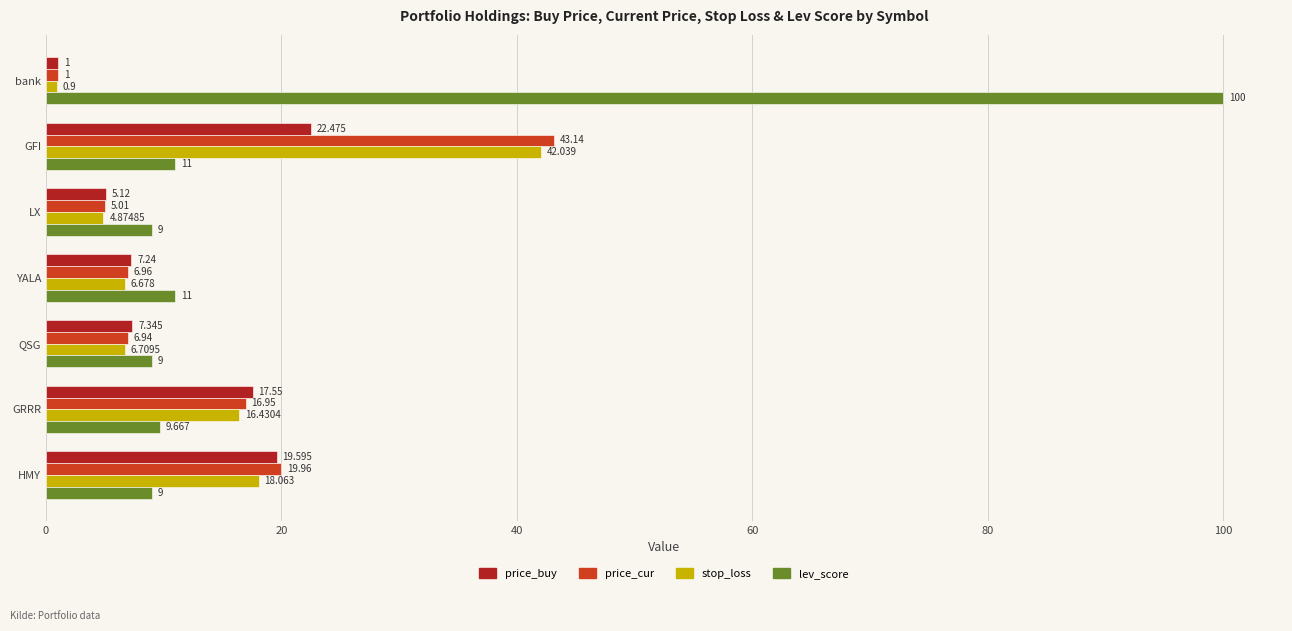

Which series has the largest total across all categories?

lev_score